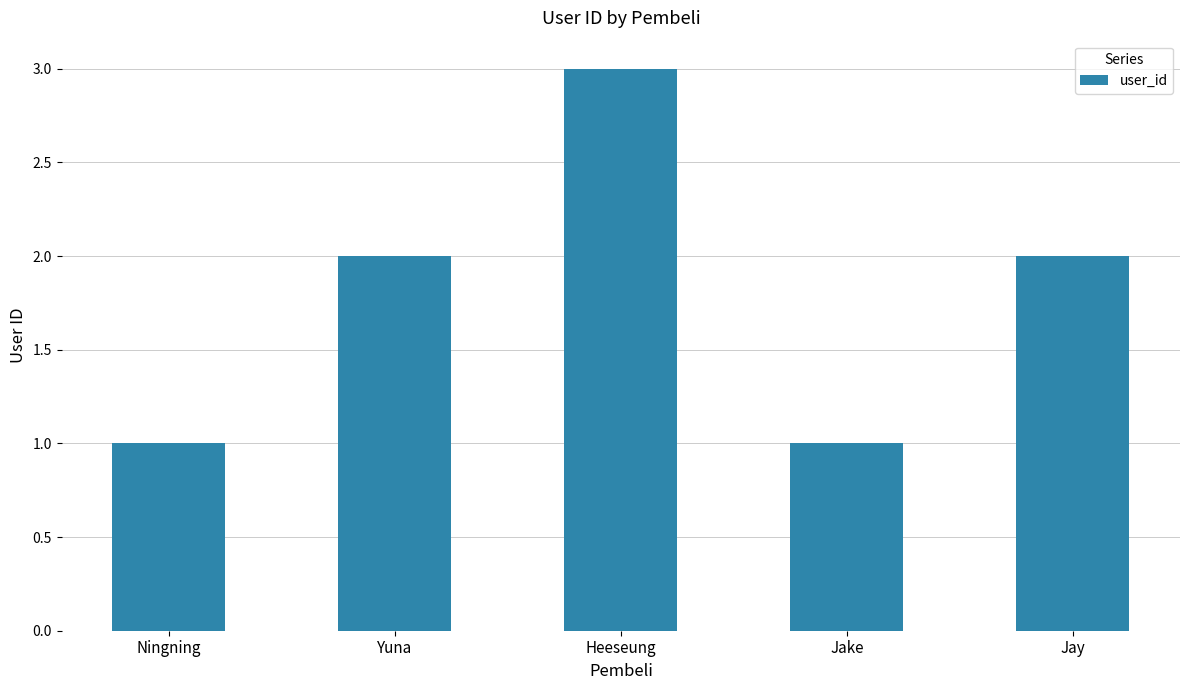

Reading right to left, transcribe all the data shown in this chart.

Jay=2	Jake=1	Heeseung=3	Yuna=2	Ningning=1